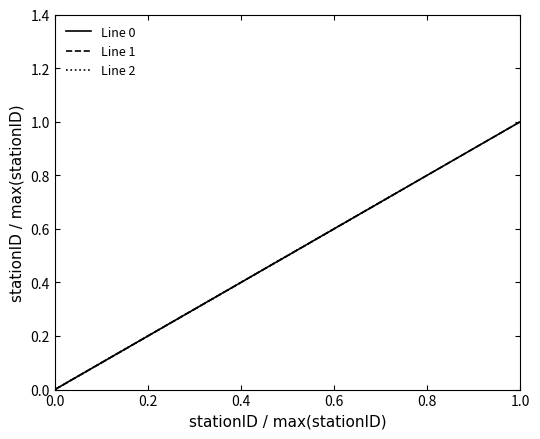

What is the difference between the maximum and minimum values in the Line 1 series?

1.0